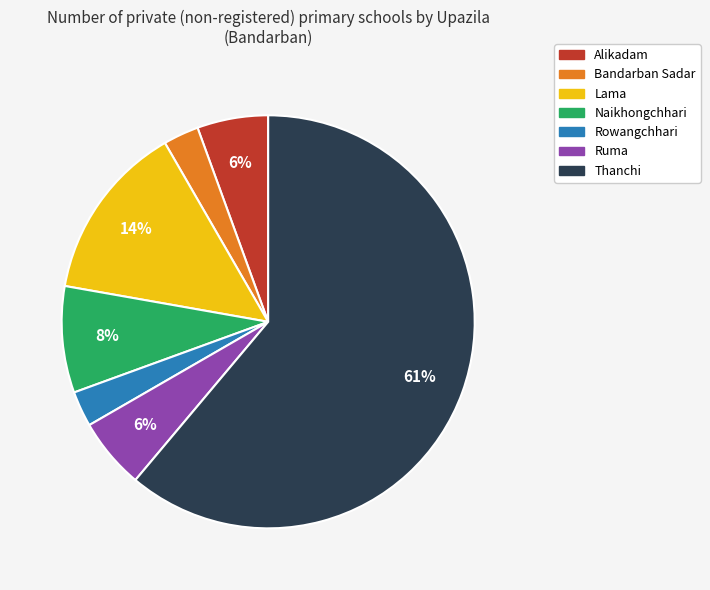

Combined, do Thanchi and Bandarban Sadar account for over 50%?

Yes